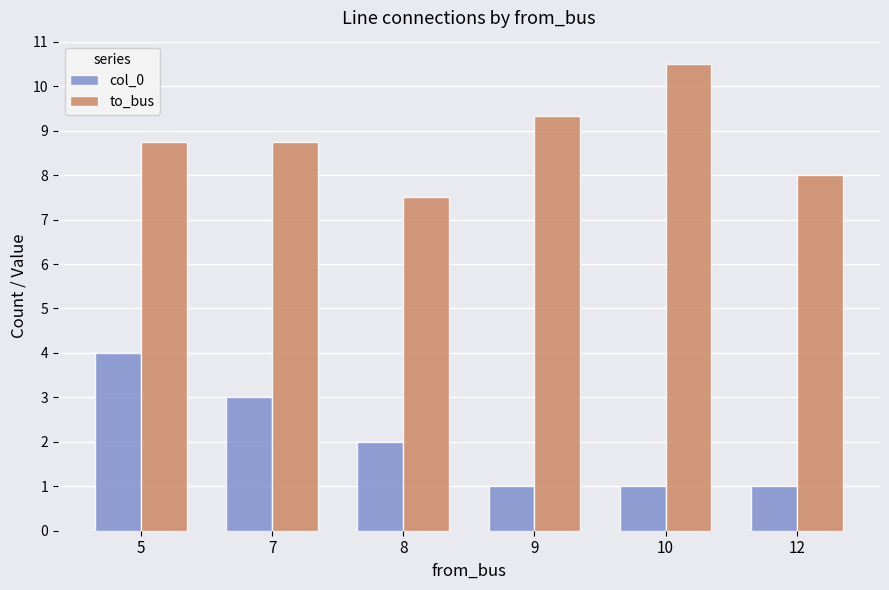

At which label does col_0 first exceed 2?

5